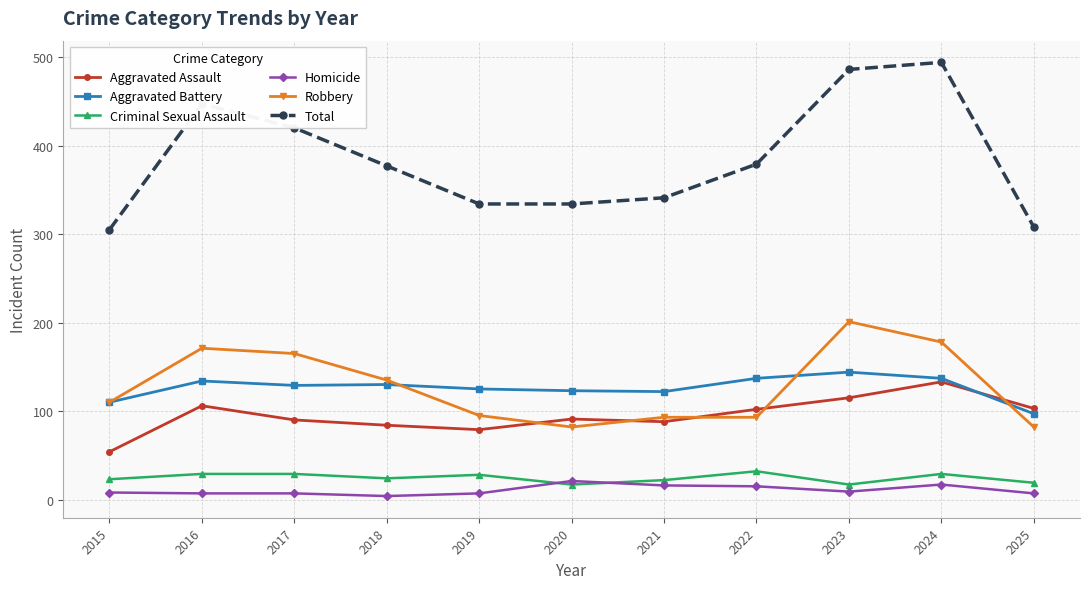

What are all the series names shown in the legend?

Aggravated Assault, Aggravated Battery, Criminal Sexual Assault, Homicide, Robbery, Total